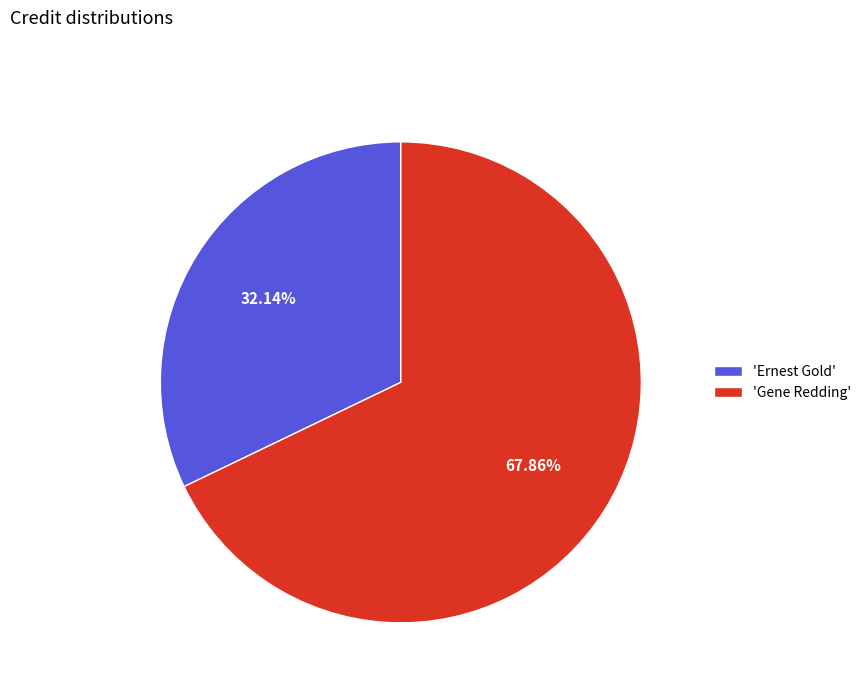

Approximately how many times larger is the value at 'Ernest Gold' compared to 'Gene Redding'?

0.5